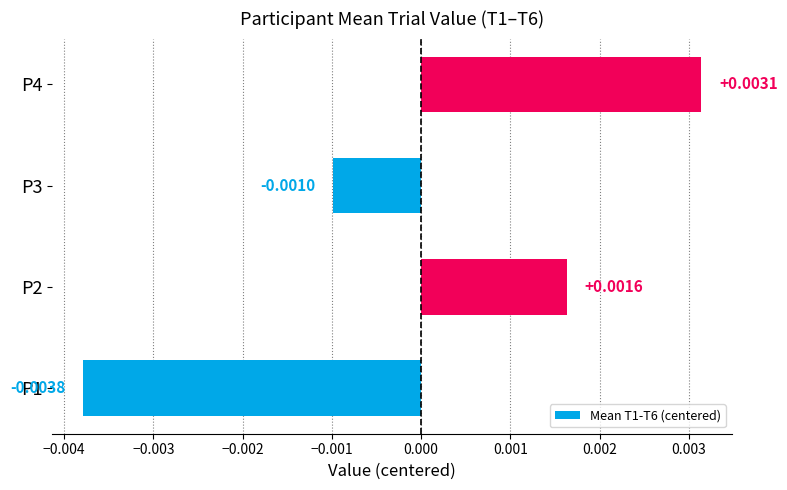

At which category does the chart reach its peak across all series?

P4